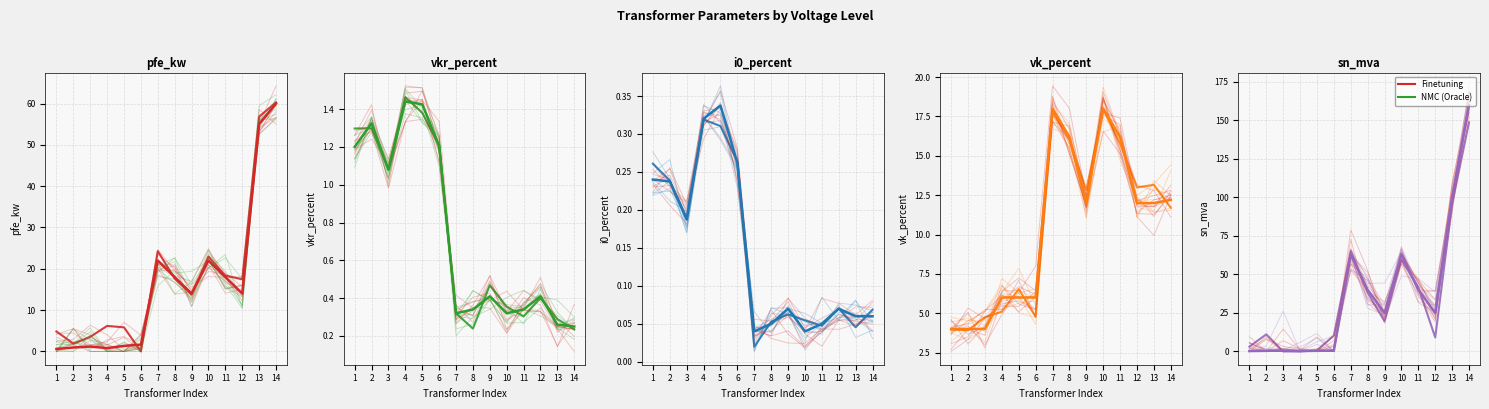

At which label does pfe_kw reach its peak?

14